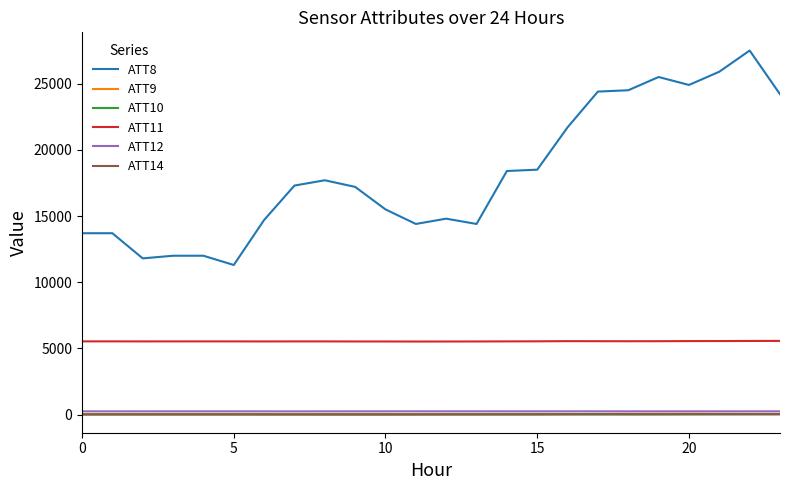

At how many categories does at least one series exceed 13494?

20